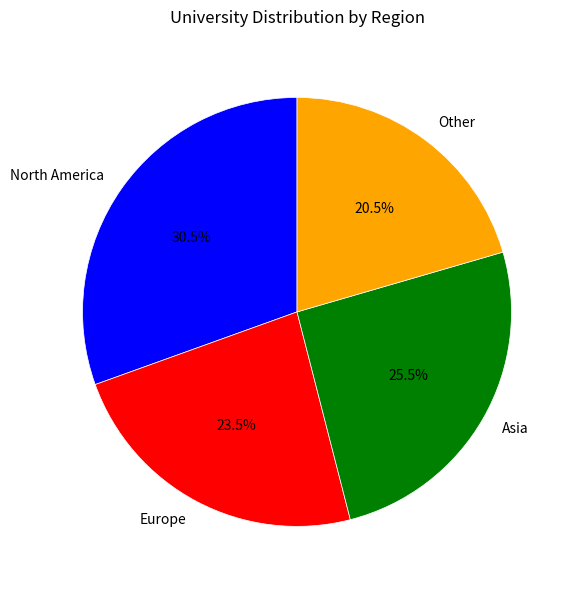

Which has a higher value, Asia or Other?

Asia